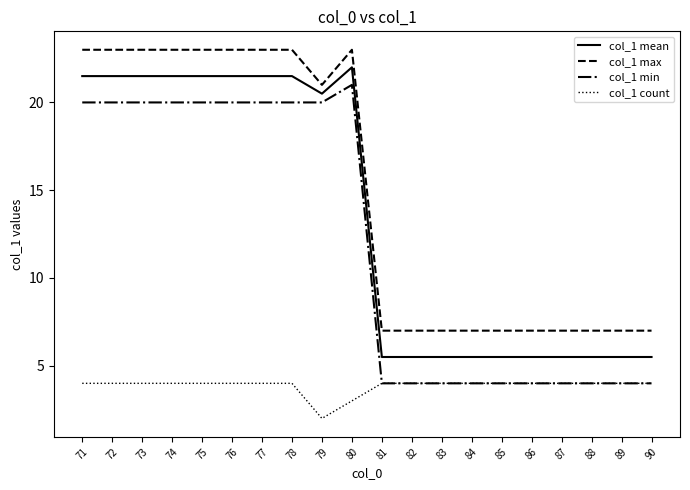

What is the difference between the highest and lowest values at 82?

3.0